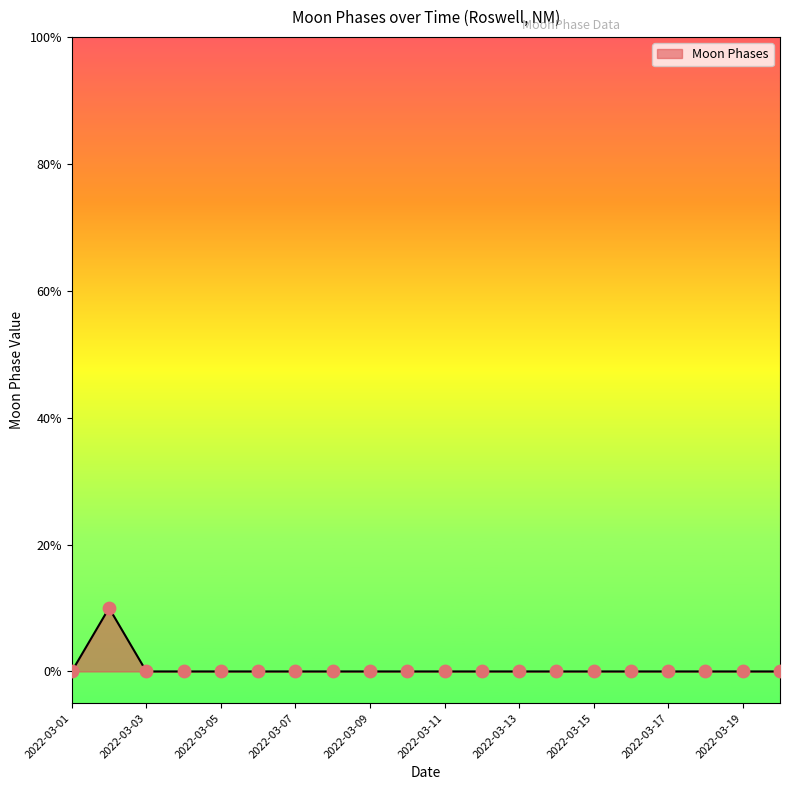

Does the chart have visible grid lines?

No